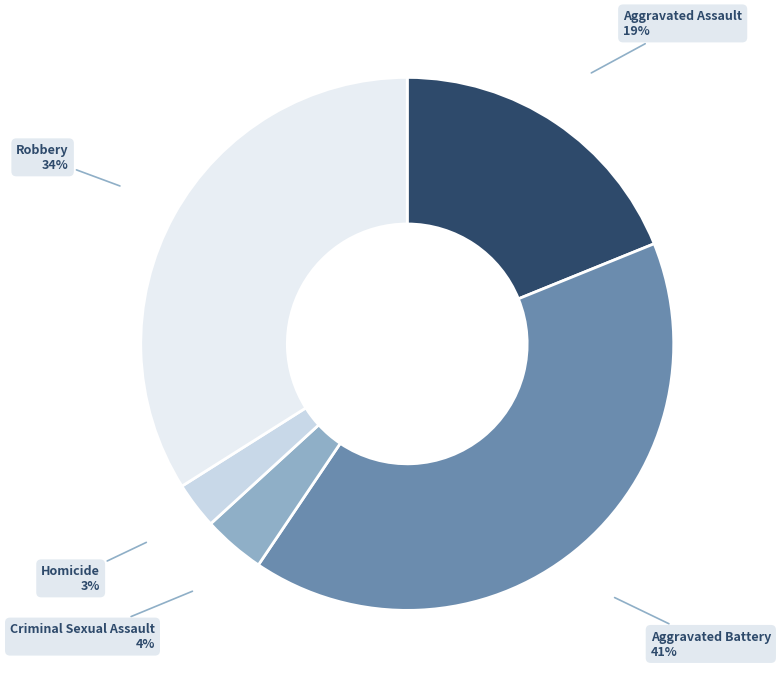

The Homicide slice represents 3% of the pie. True or false?

True